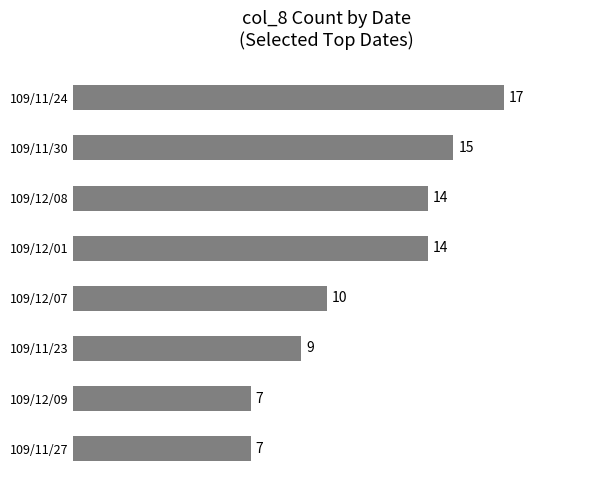

Reading bottom to top, transcribe all the data shown in this chart.

7	7	9	10	14	14	15	17